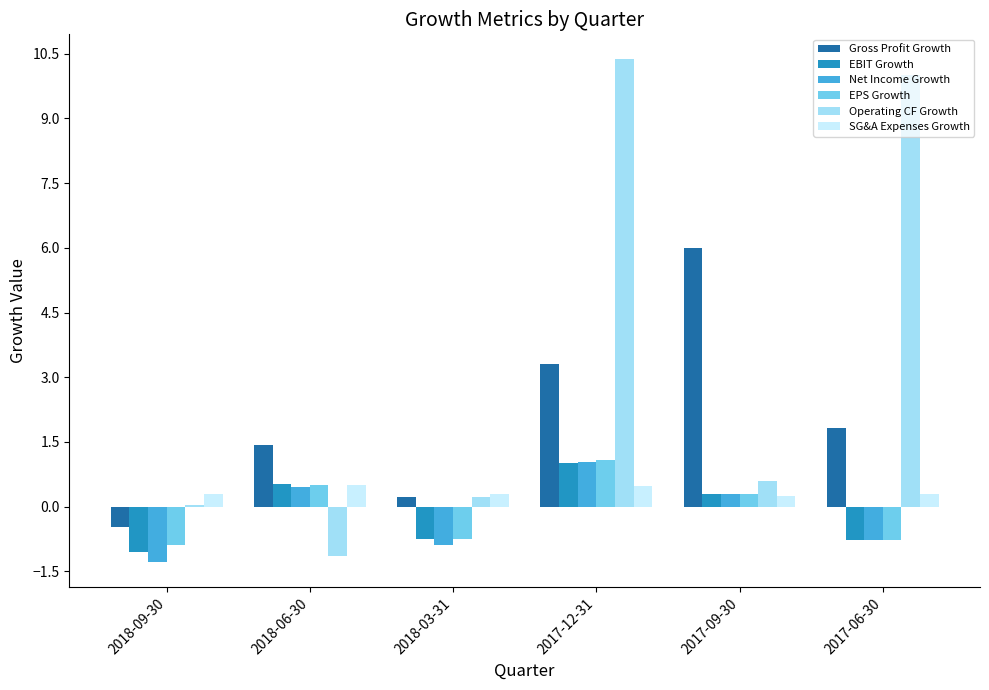

Is it true that SG&A Expenses Growth equals 0.3 at 2017-06-30?

True